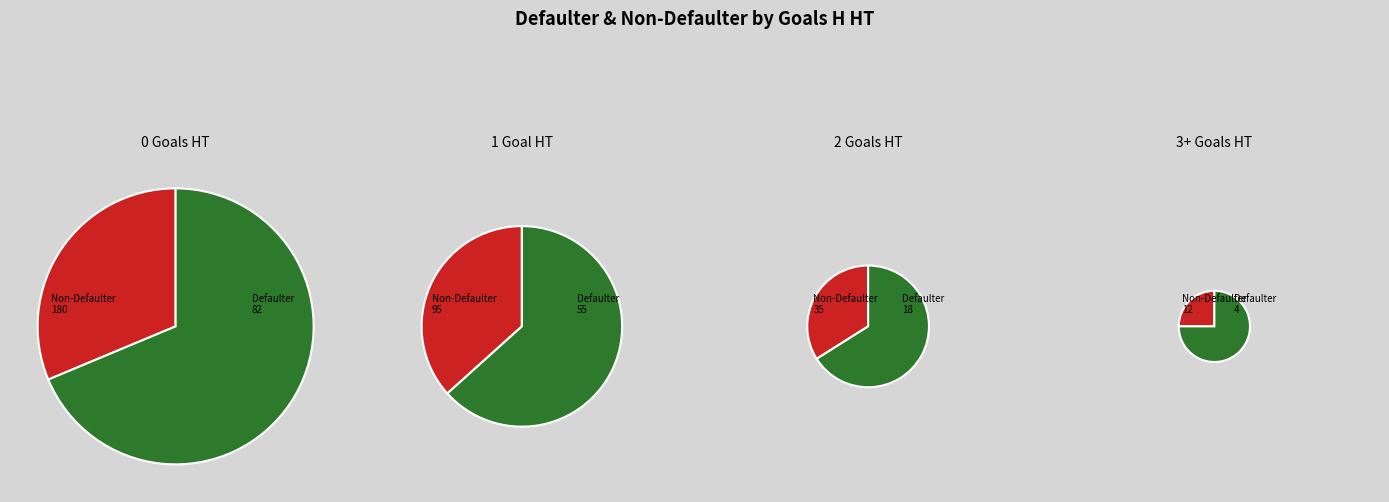

To the nearest percent, what is the average slice percentage?

25%